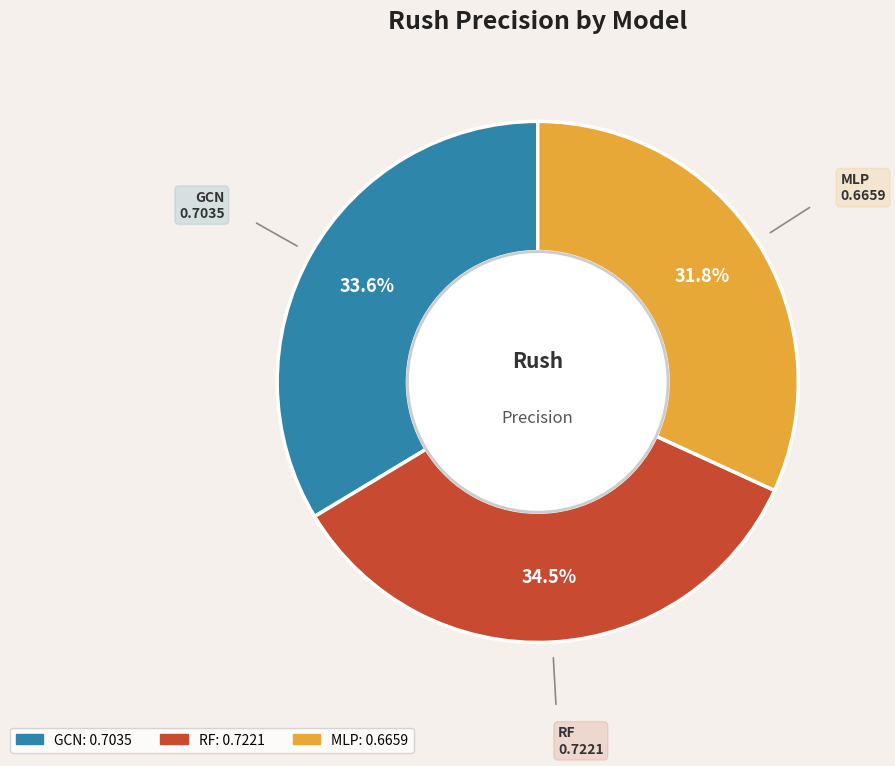

Which slice is the largest?

RF